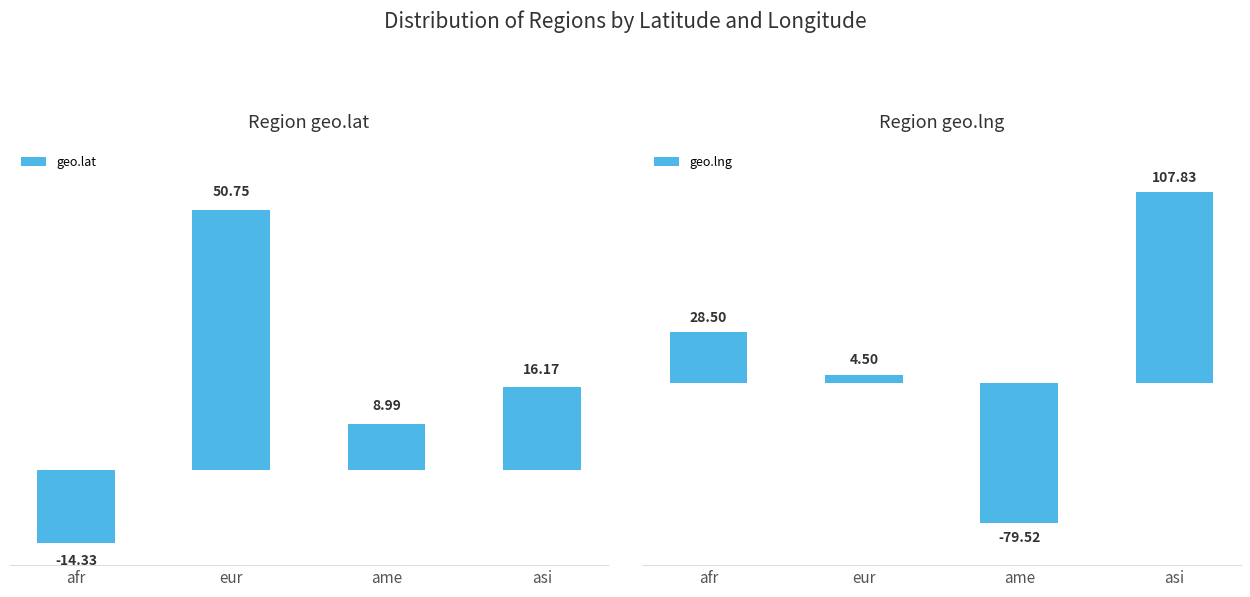

What is the sum of the geo.lat values at eur and ame?

59.7